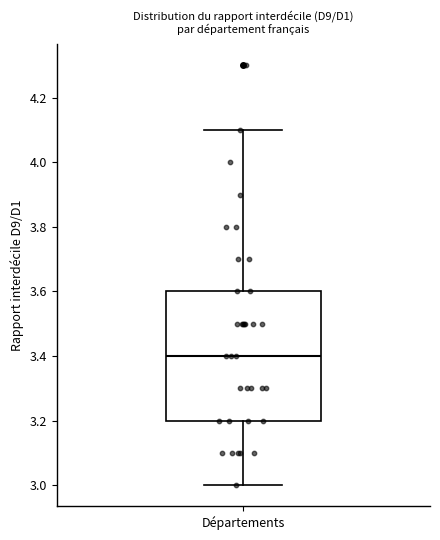

Transcribe this box plot: give where the median line is, the range the box spans, and where the two whiskers end, as read against the y-axis. The values are not printed on the chart, so give them approximately, as read against the axis.

median 3.4, box 3.2 to 3.6, whiskers 3.0 to 4.1